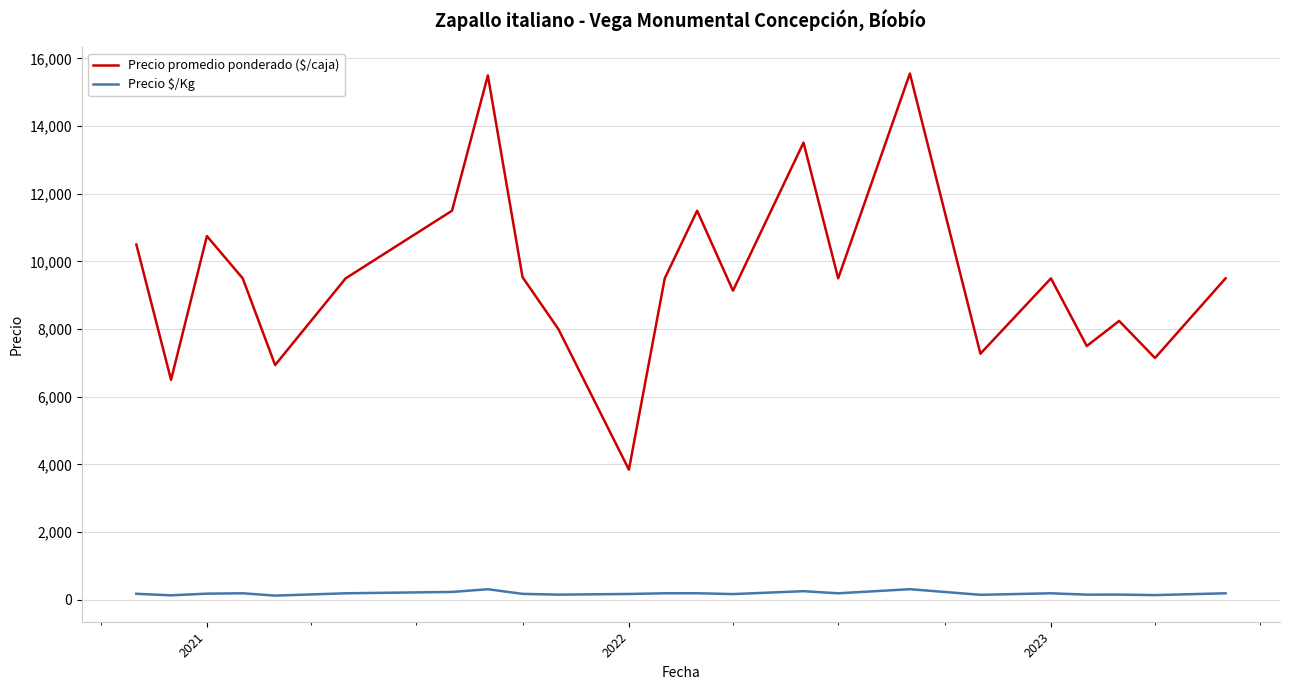

What is the difference between the maximum and minimum values in the Precio promedio ponderado ($/caja) series?

11711.0